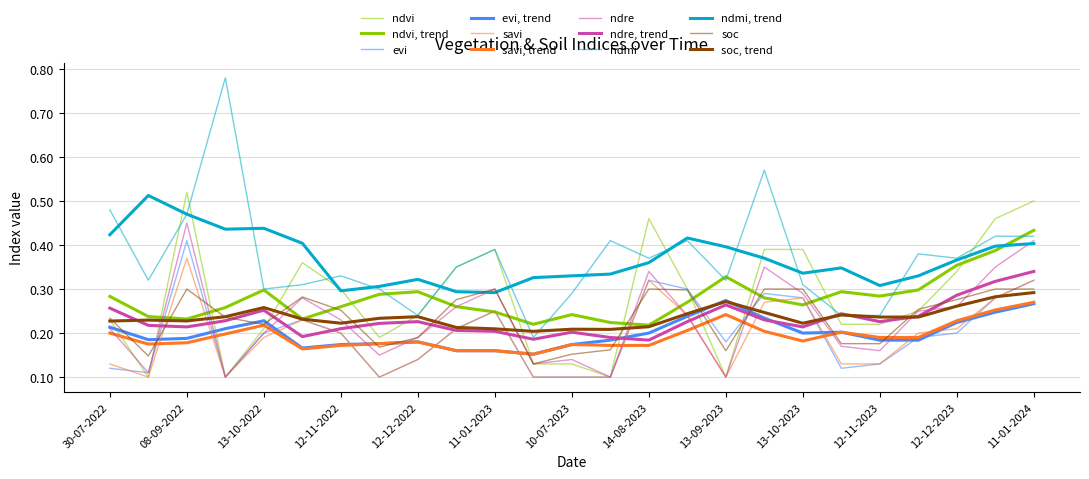

What is the difference between the maximum and minimum values in the evi series?

0.3